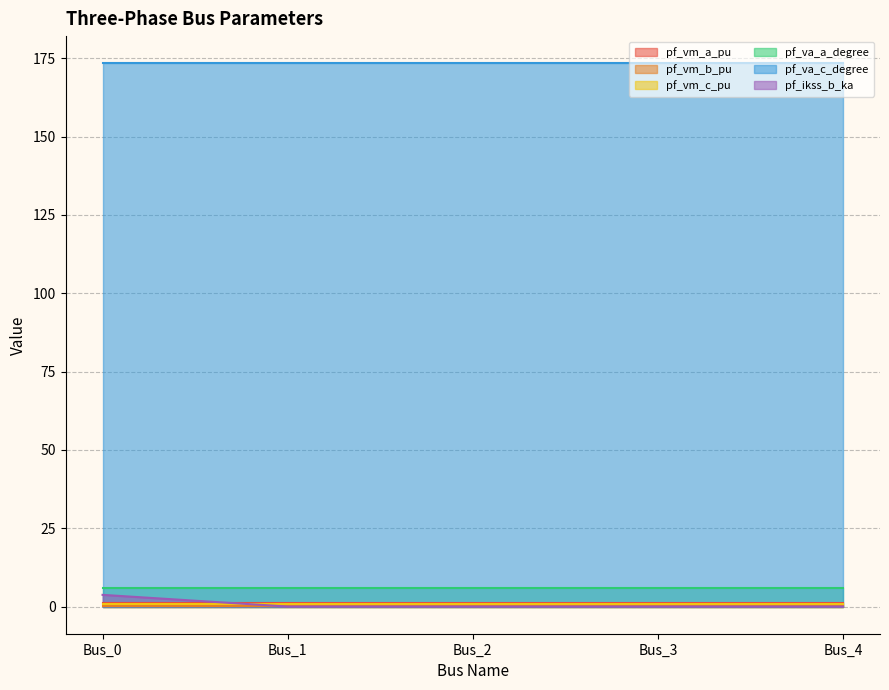

Reading left to right, extract all data points from this chart.

pf_vm_a_pu: 1.0	1.0	1.0	1.0	1.0
pf_vm_b_pu: 0.2	0.2	0.2	0.2	0.2
pf_vm_c_pu: 0.9	0.9	0.9	0.9	0.9
pf_va_a_degree: 5.8	5.8	5.8	5.8	5.8
pf_va_c_degree: 173.4	173.4	173.4	173.4	173.4
pf_ikss_b_ka: 3.7	0.0	0.0	0.0	0.0